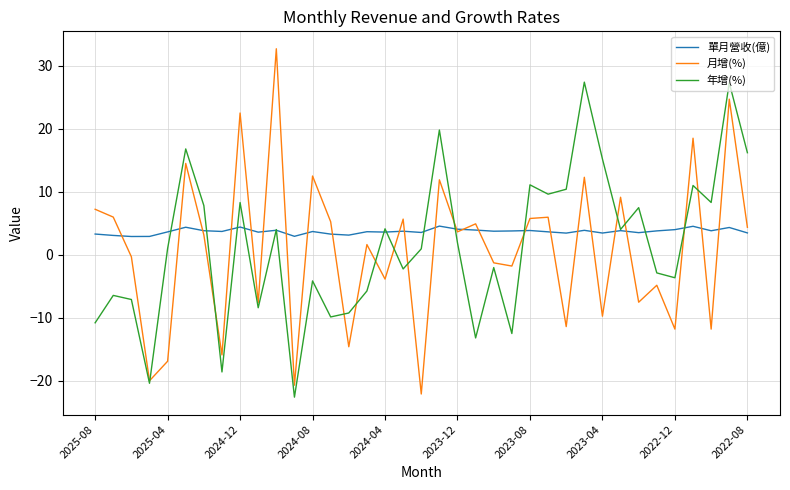

List the series in order of their overall mean, lowest first.

月增(%), 年增(%), 單月營收(億)